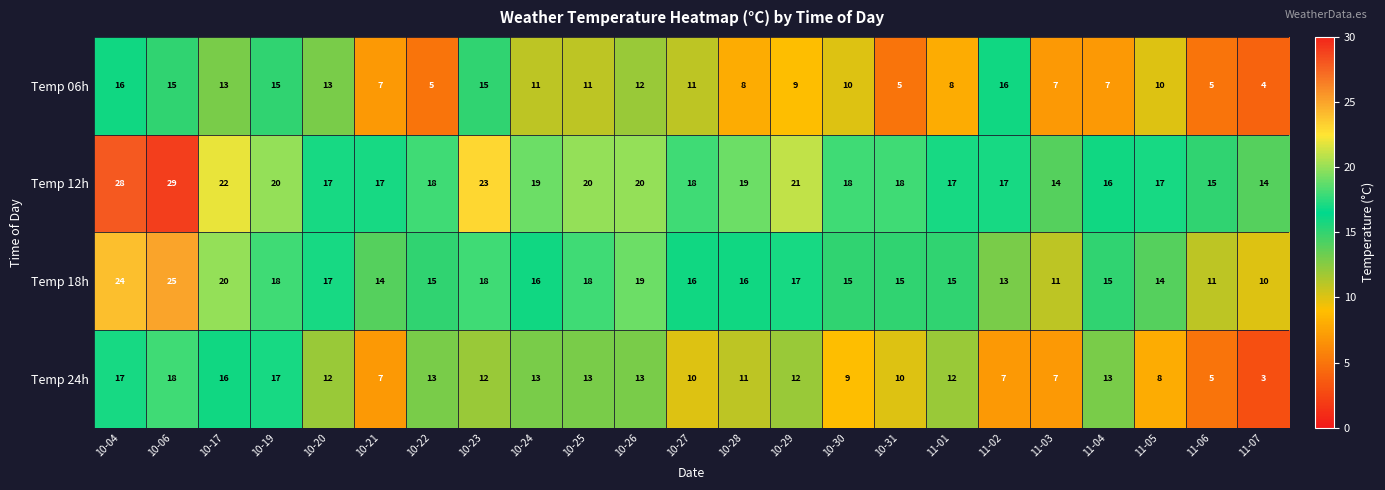

What is the difference between the highest and lowest values at 11-07?

11